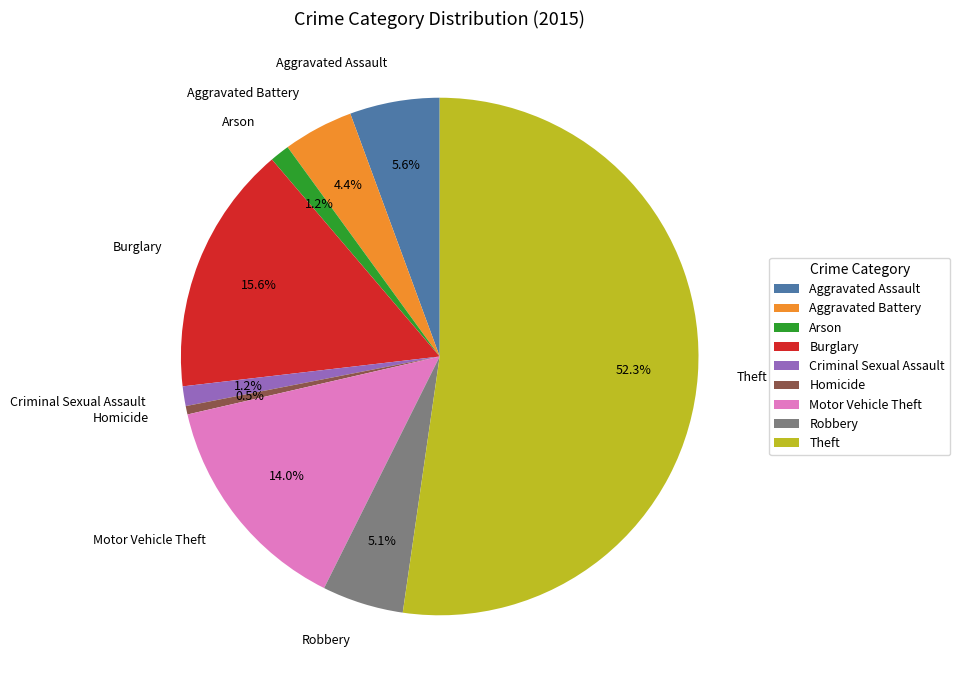

Count the number of slices in the pie.

9